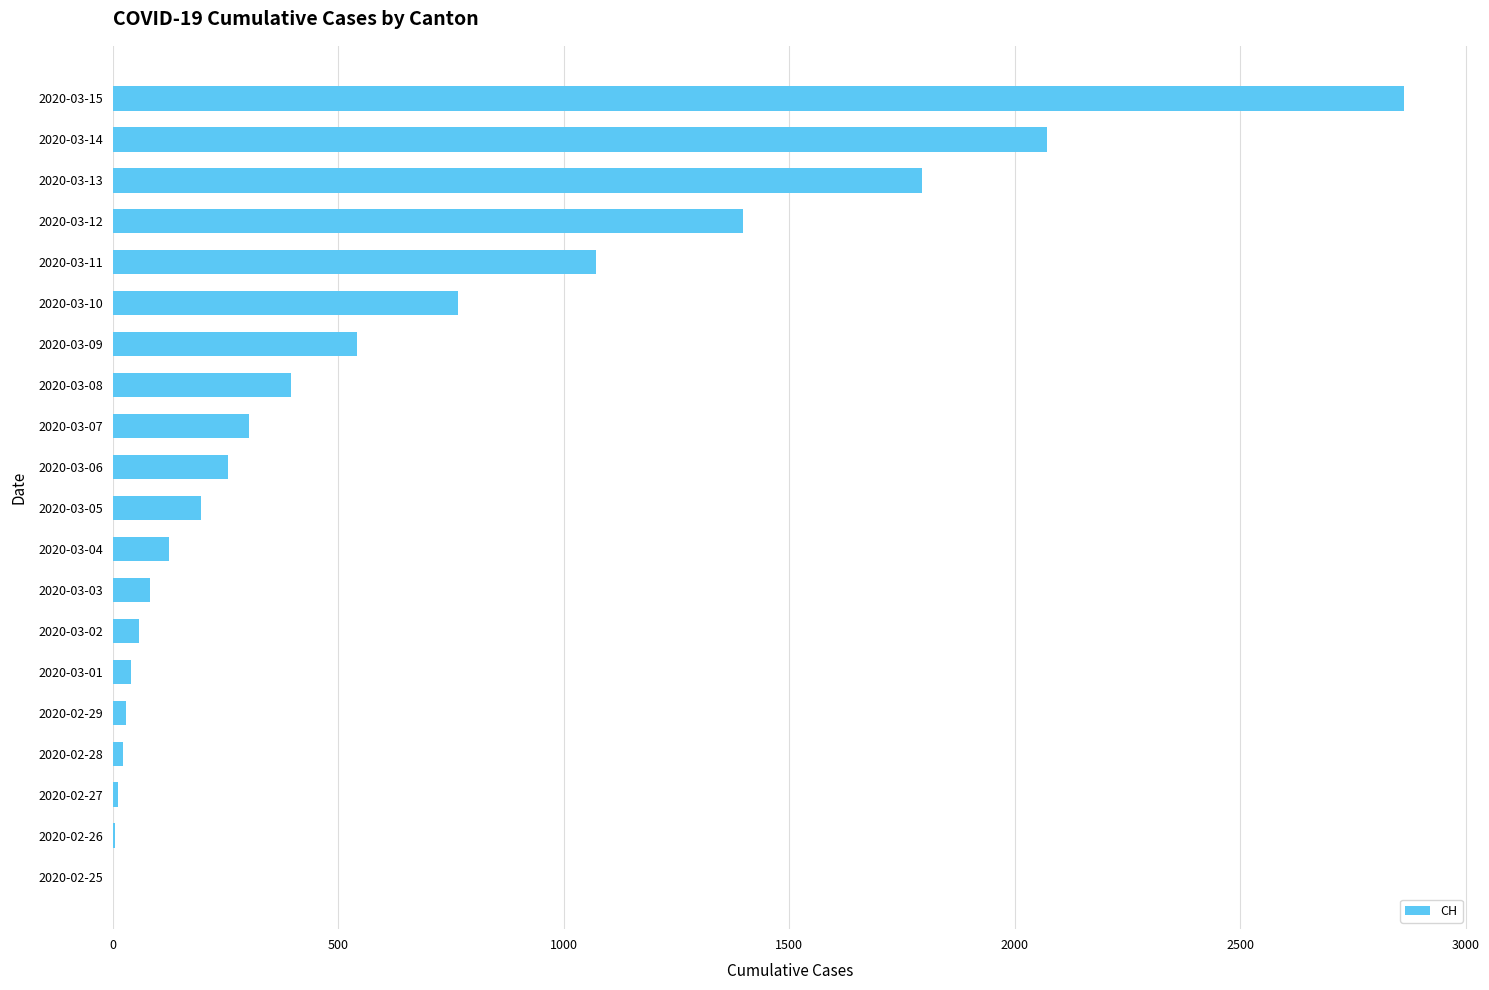

What is the maximum value shown in the chart?

2864